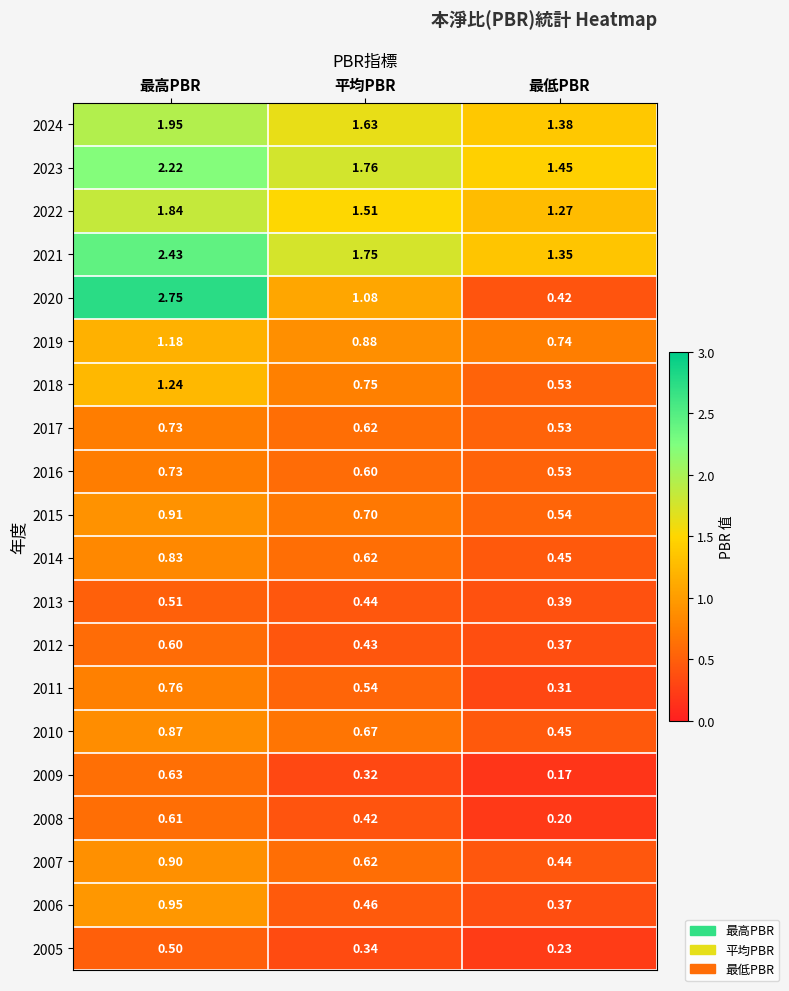

Is the value of 2006 at 最高PBR greater than the value of 2018 at 平均PBR?

Yes